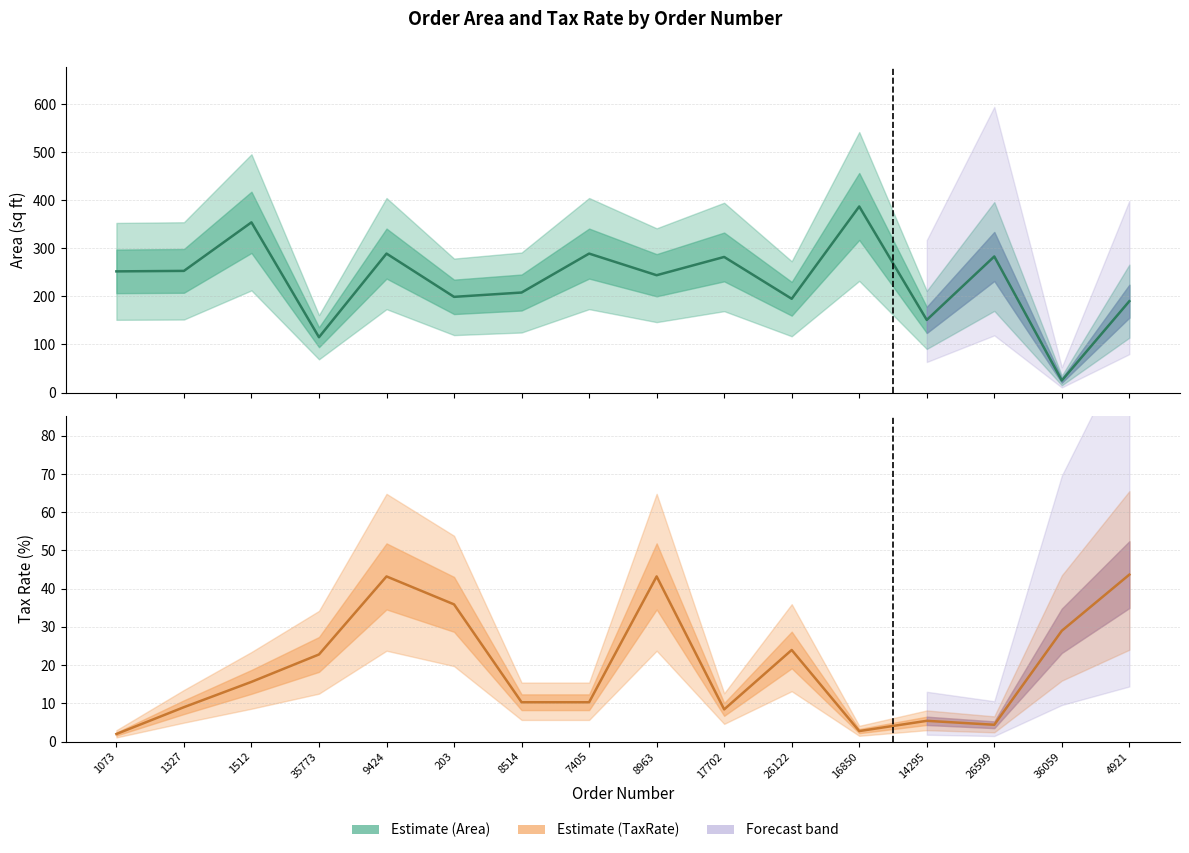

Reading left to right, transcribe all the data shown in this chart.

Area: 252.0	253.0	354.0	115.0	289.0	199.0	208.0	289.0	244.0	282.0	195.0	387.0	151.0	283.0	25.0	190.0
TaxRate: 2.0	9.0	15.6	22.8	43.2	35.9	10.3	10.3	43.2	8.4	24.0	2.8	5.4	4.4	29.0	43.7